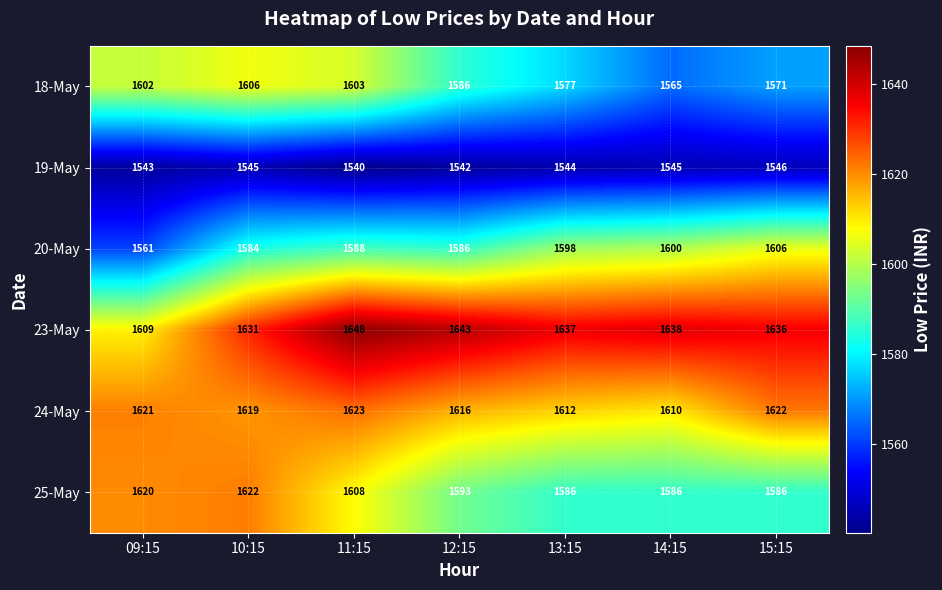

At which category does the chart reach its peak across all series?

11:15